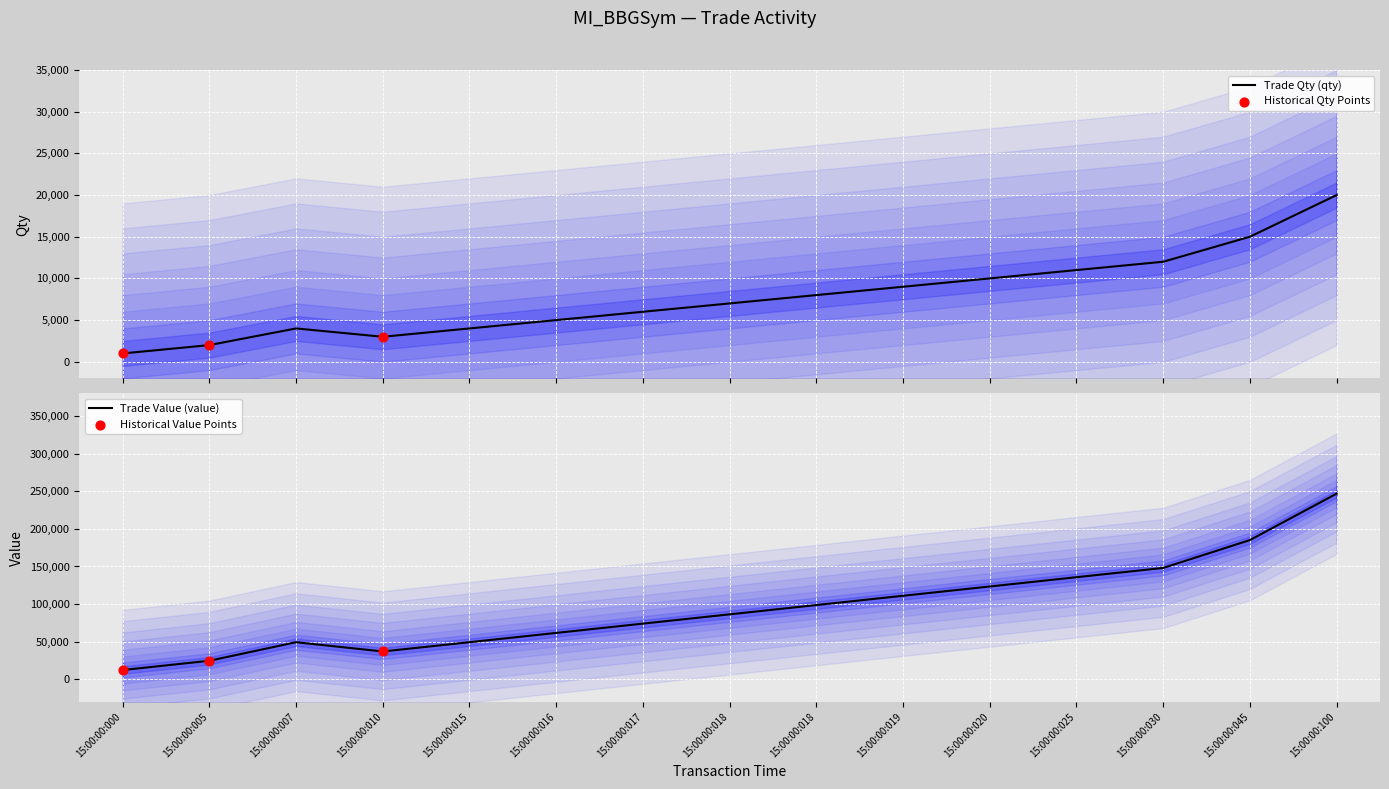

Which series has the largest Y range (max minus min)?

value